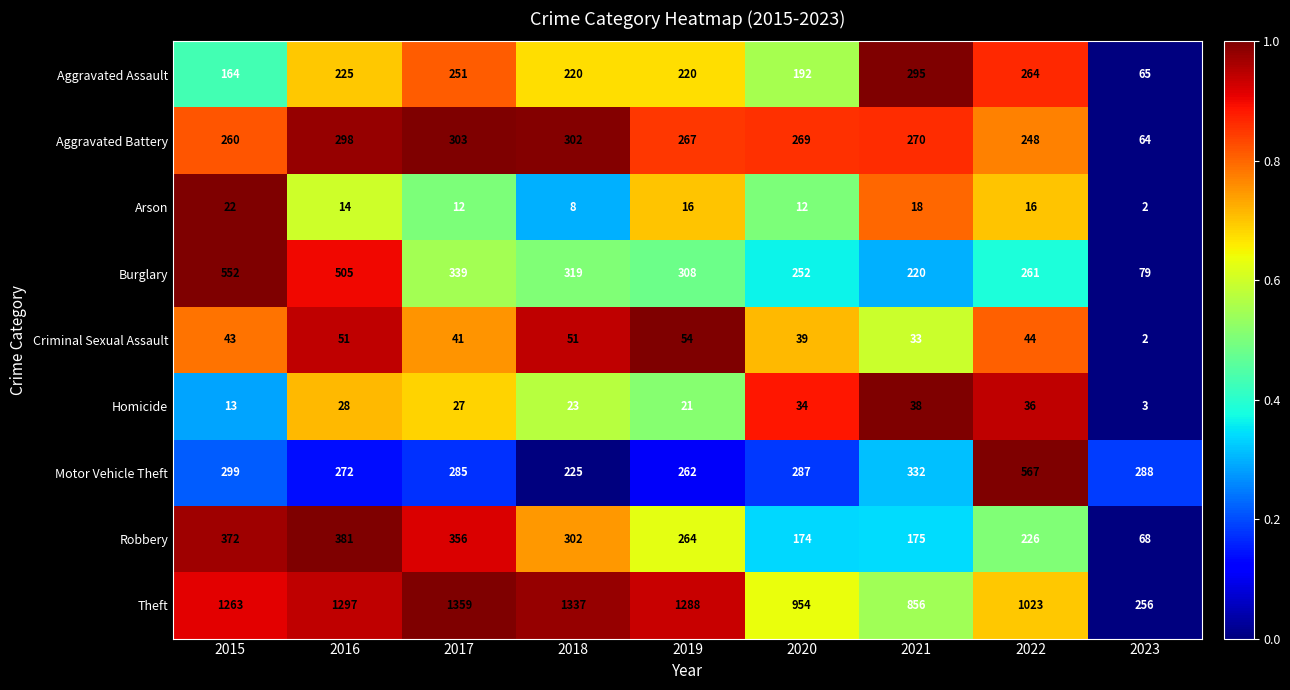

Is the value of Robbery at 2023 greater than the value of Aggravated Battery at 2019?

No